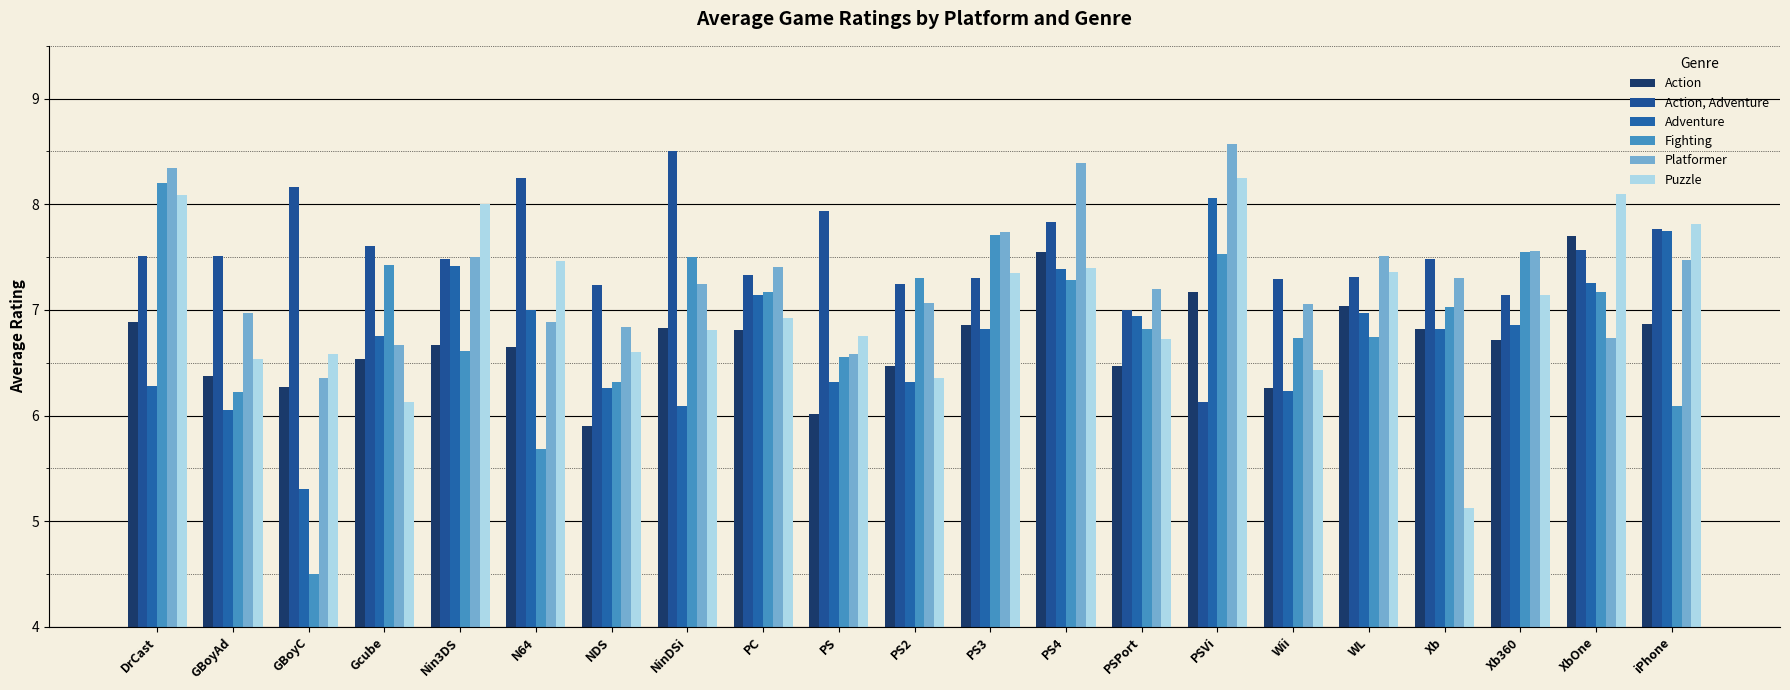

What is the label of the 5th bar from the left?

Nin3DS